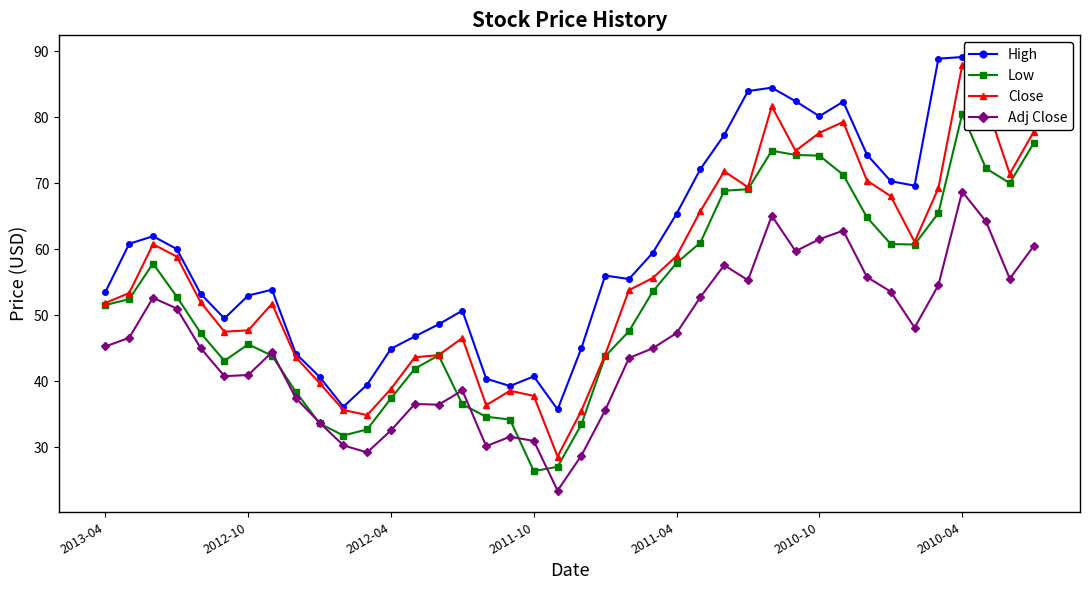

True or false: High and Low intersect in this chart.

False